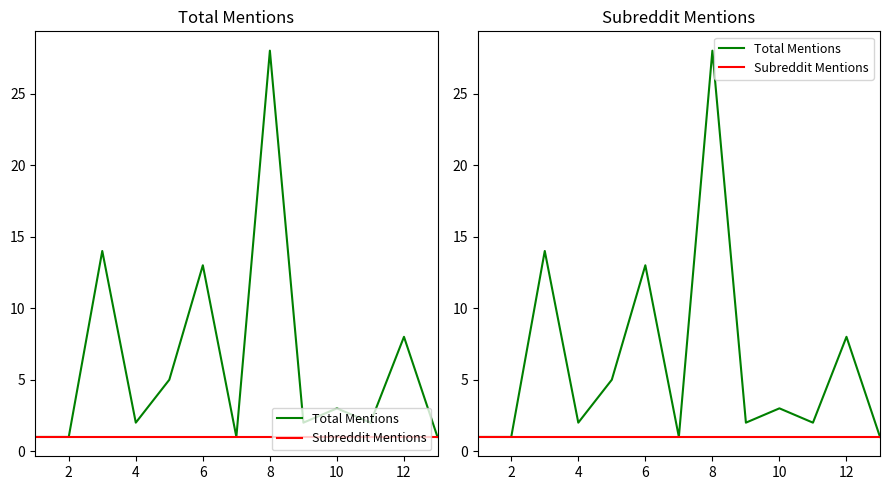

At how many categories does at least one series exceed 20?

1